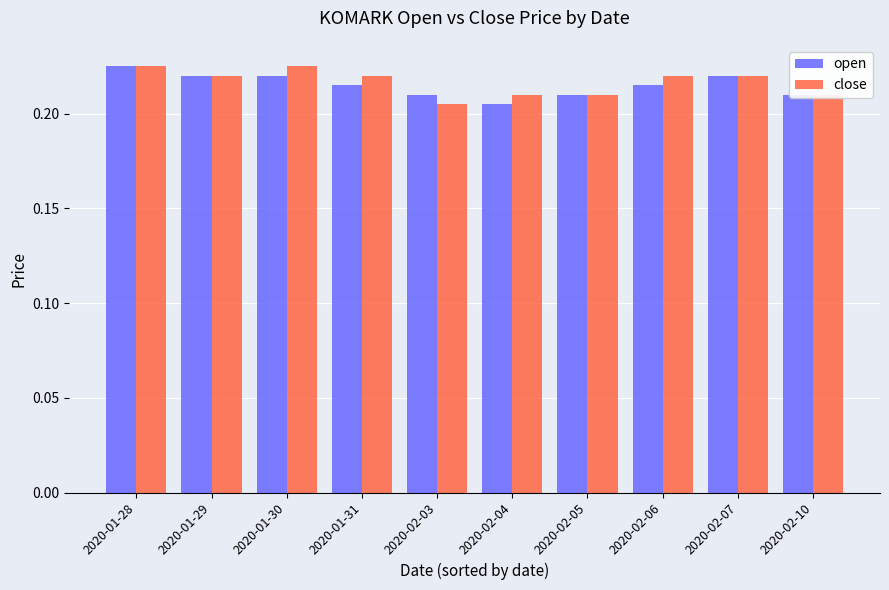

The value of close at 2020-02-10 is 0.3. True or false?

False